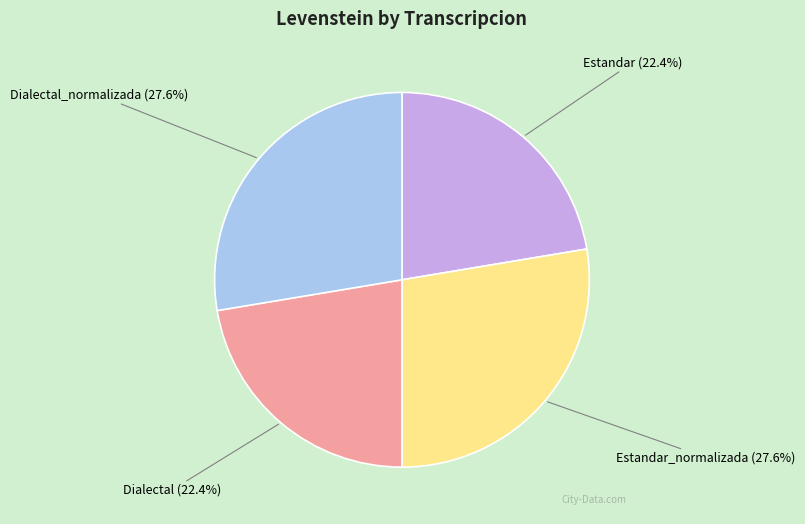

Between Dialectal_normalizada (27.6%) and Estandar (22.4%), which is larger?

Dialectal_normalizada (27.6%)